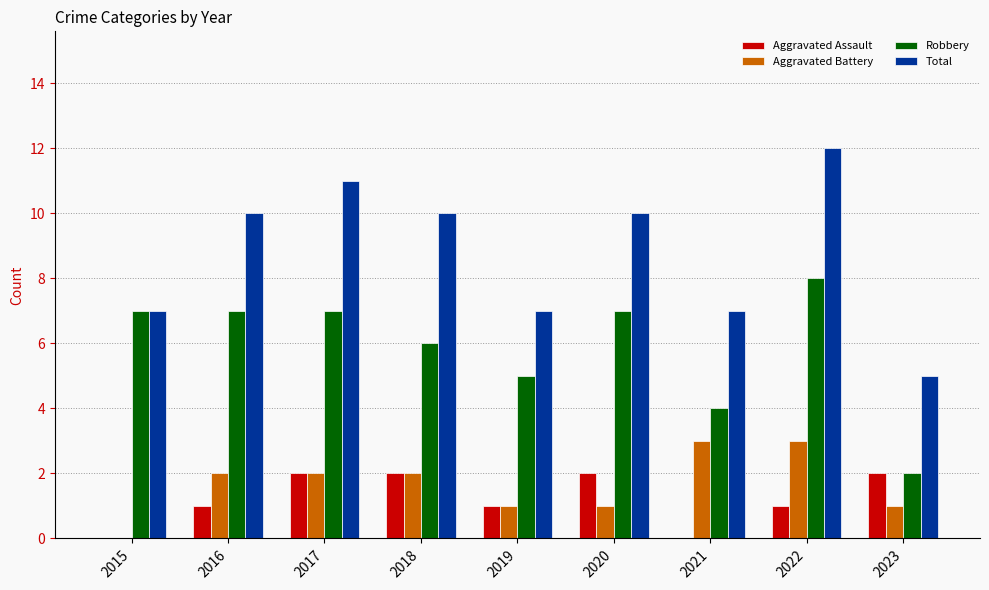

Is it true that Total equals 9 at 2015?

False